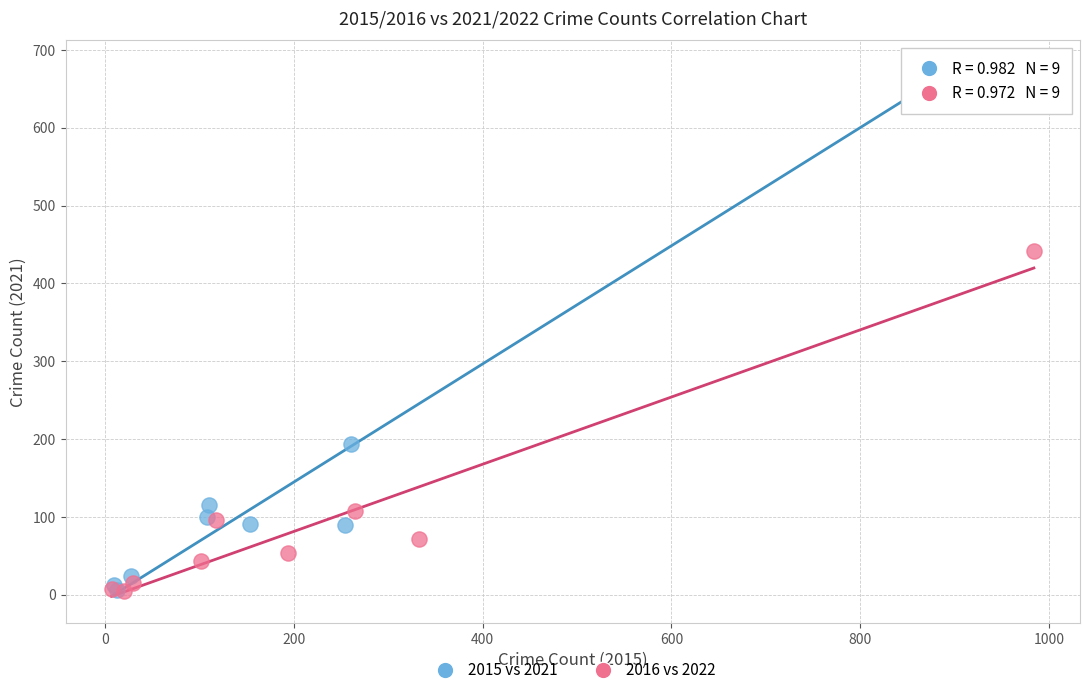

Which series has the largest Y range (max minus min)?

2015 vs 2021